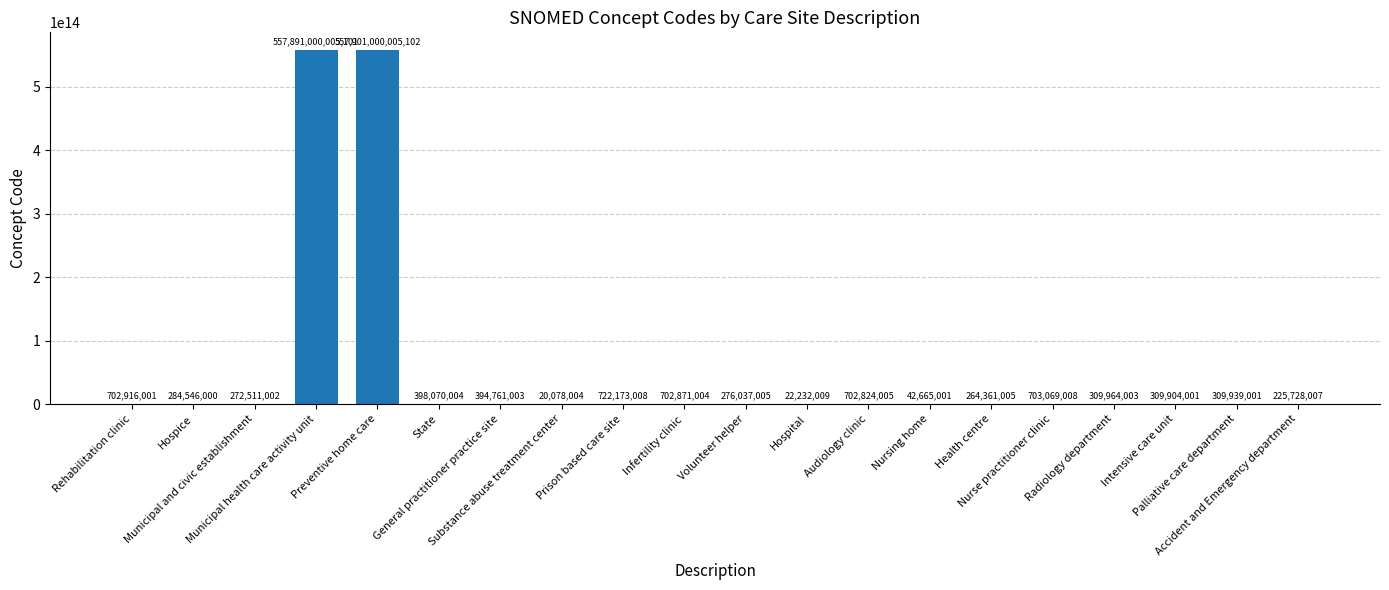

What is the change in value from General practitioner practice site to Substance abuse treatment center?

-374682999